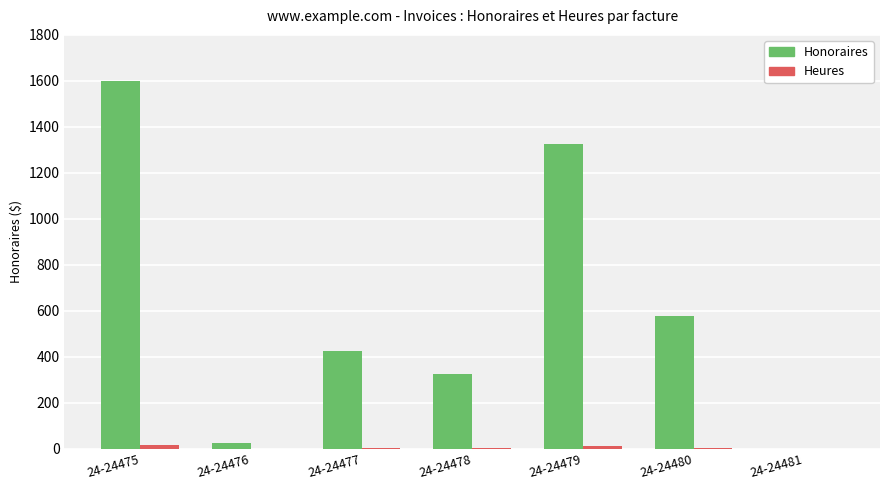

True or false: Honoraires has a value of 425.0 at 24-24477.

True